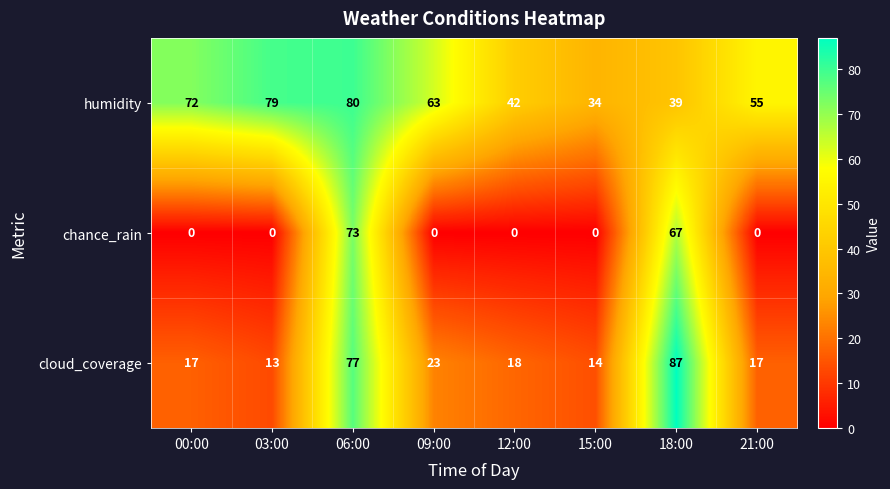

Is it true that cloud_coverage equals 44 at 18:00?

False